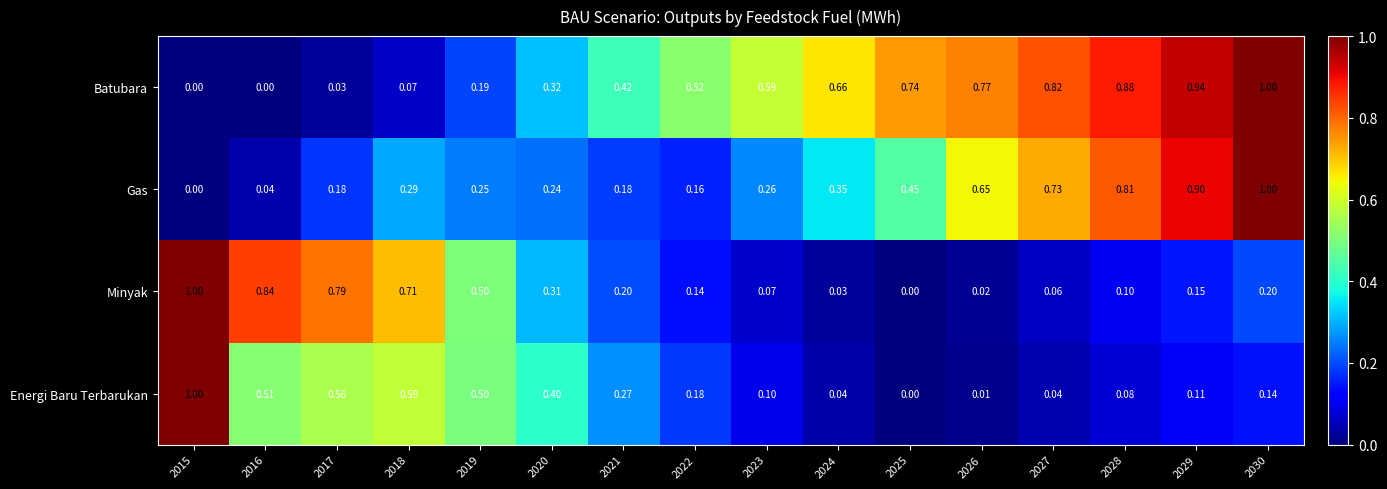

Rank the series by their average value, from highest to lowest.

Batubara, Gas, Minyak, Energi Baru Terbarukan